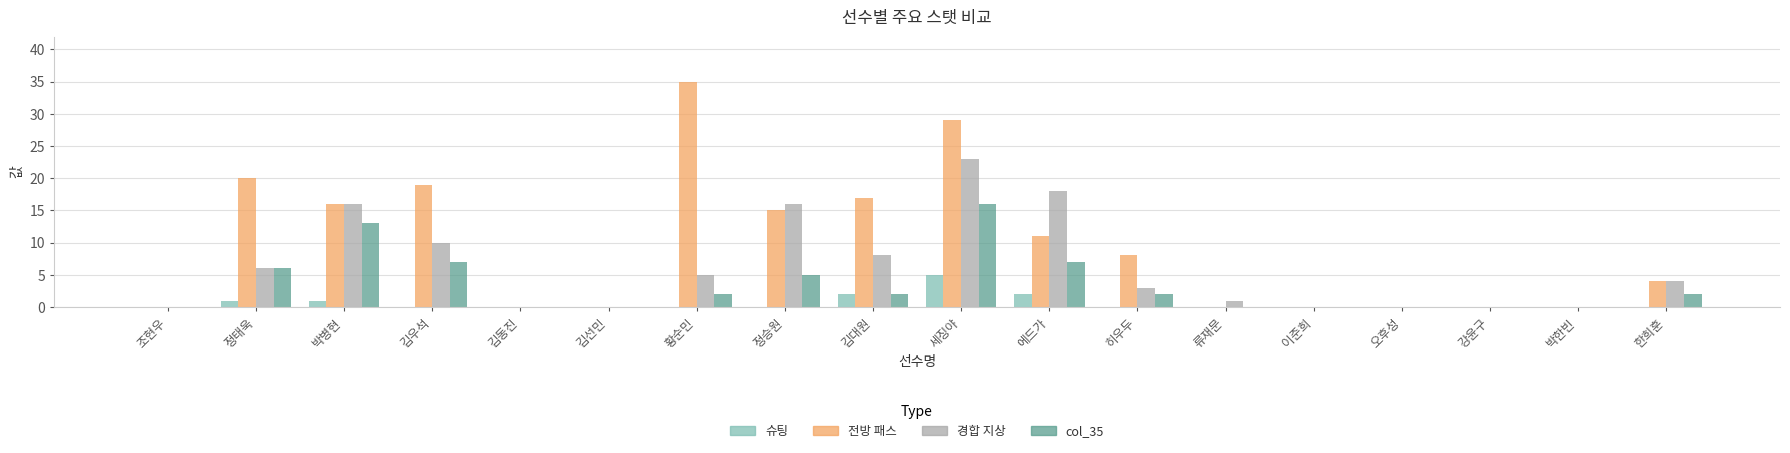

What is the sum of all 경합 지상 values?

110